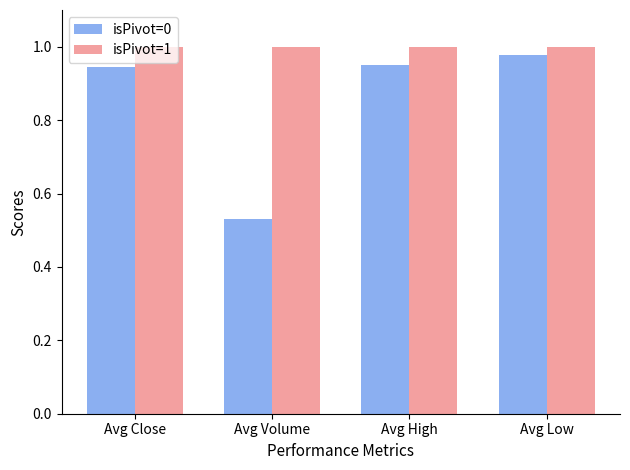

Is it true that isPivot=1 equals 1.0 at Avg Low?

True